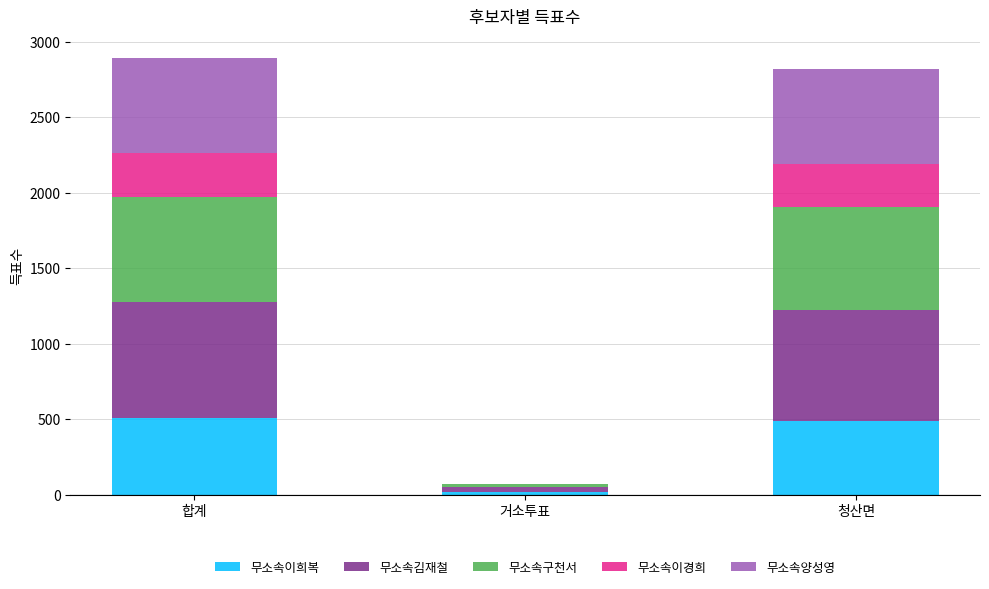

What is the total value across all series at 청산면?

2816